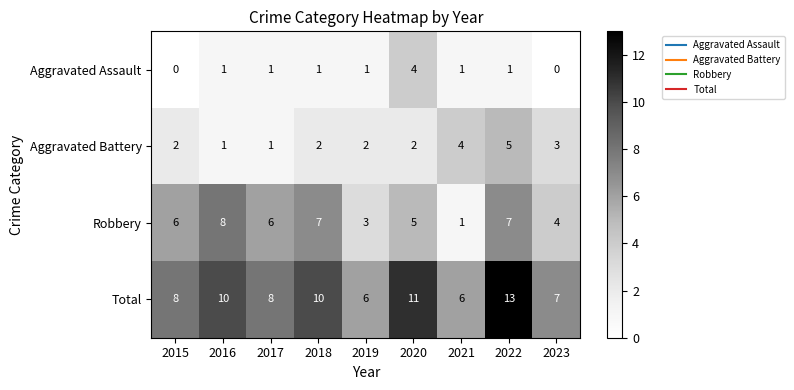

At which label is Aggravated Battery closest to 3?

2023